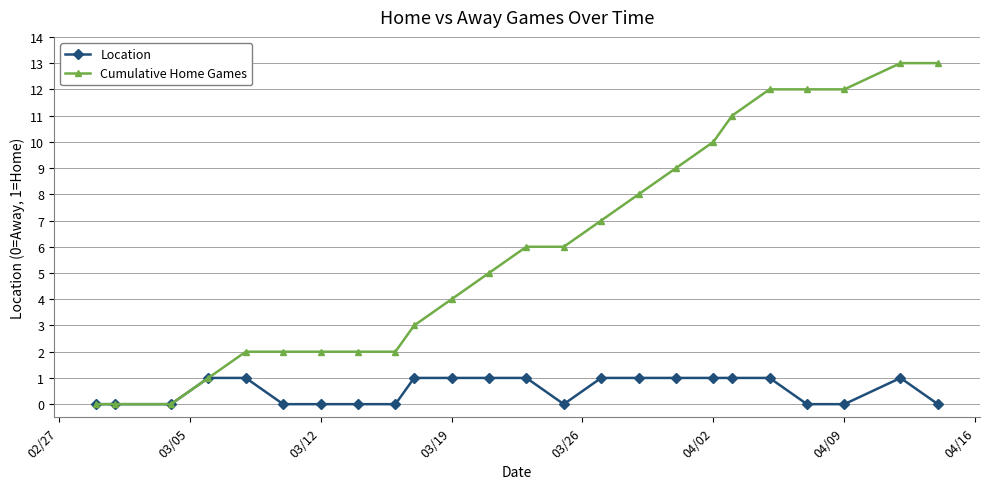

Which series has the largest range (max minus min)?

Cumulative Home Games